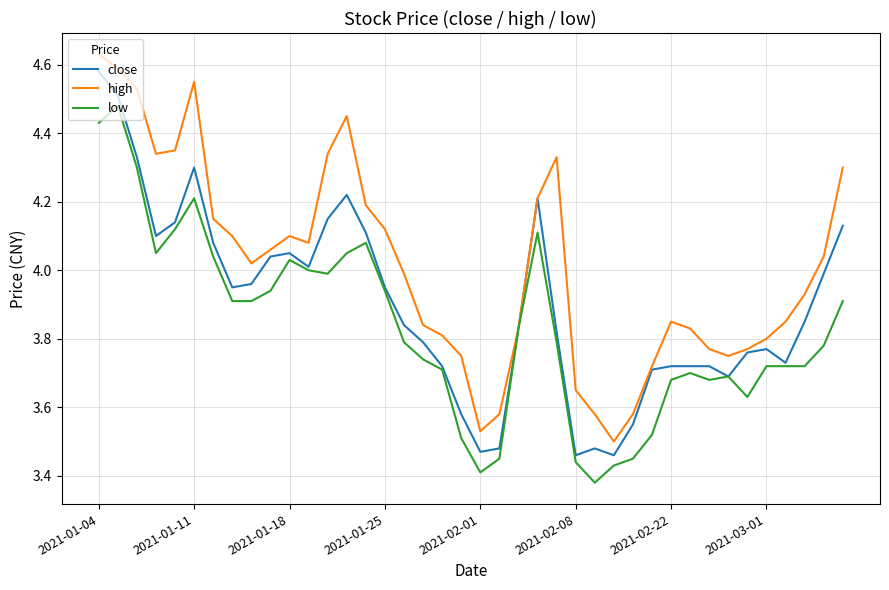

Which series has the largest total across all categories?

high